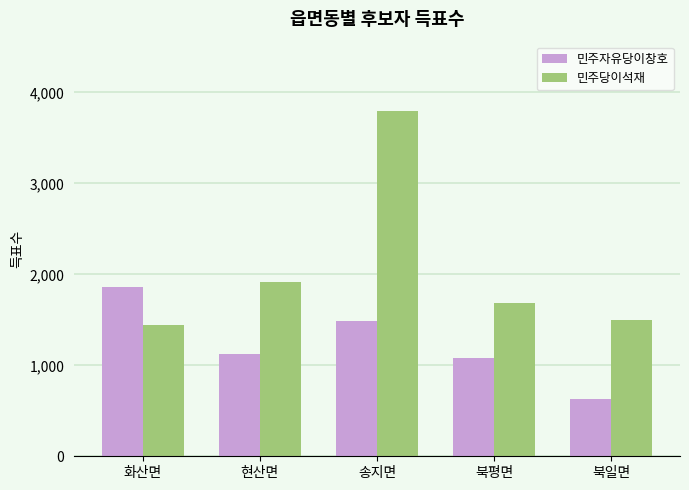

How many bars are there in total?

10